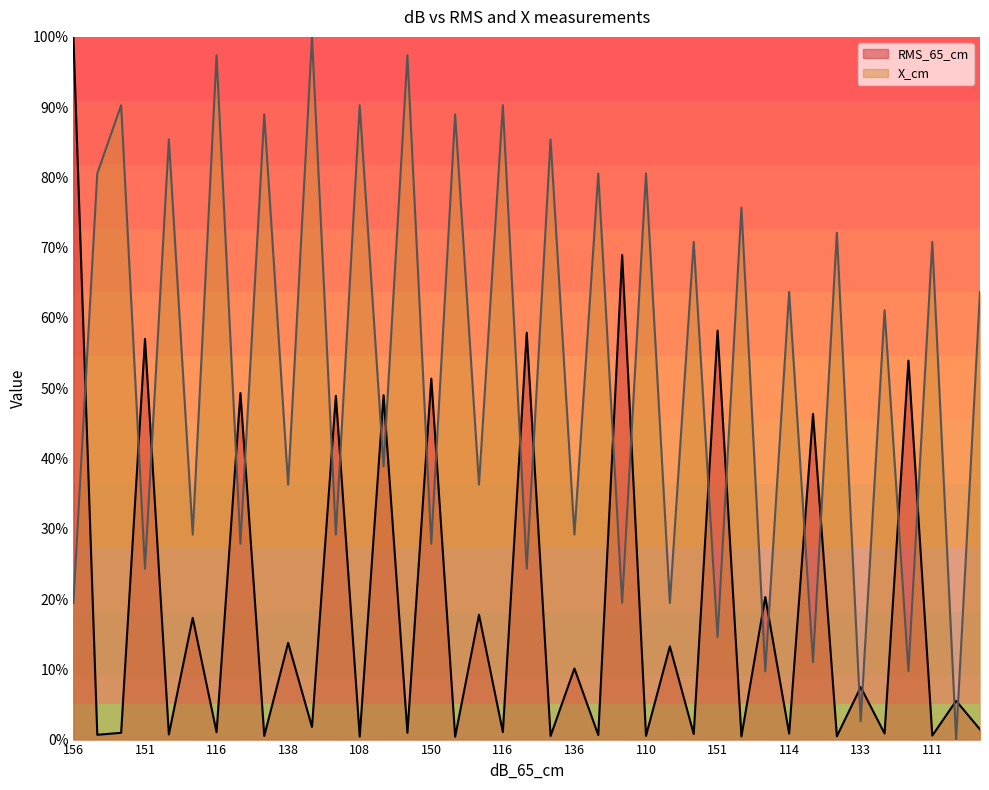

Which category has the highest value in the RMS_65_cm series?

156